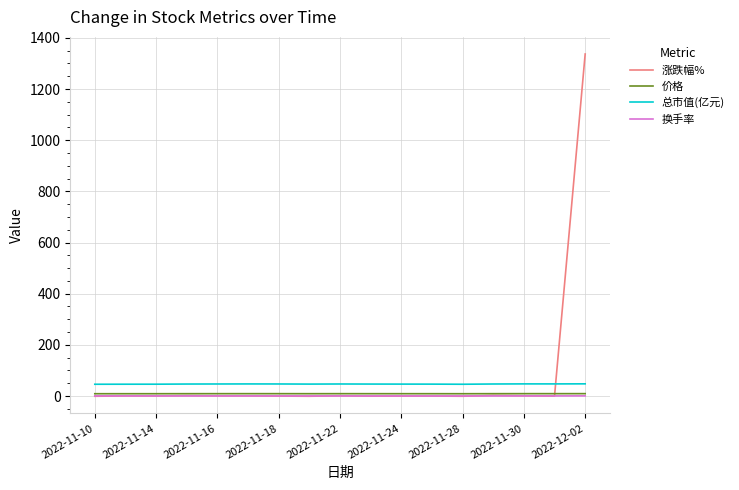

What is the maximum value shown in the chart?

1337.0